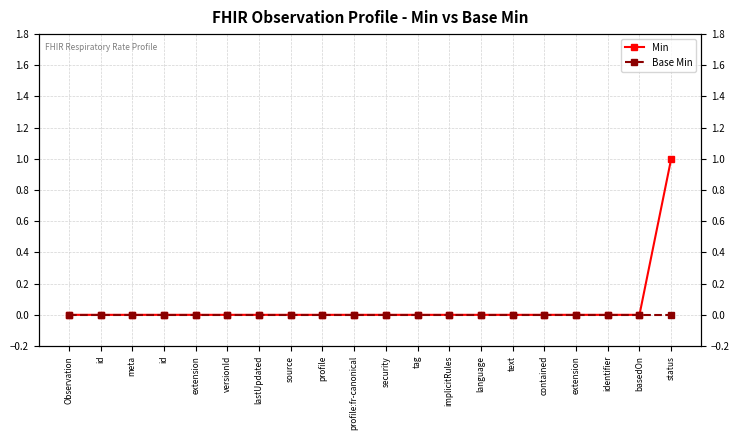

Reading left to right, transcribe all the data shown in this chart.

Min: 0	0	0	0	0	0	0	0	0	0	0	0	0	0	0	0	0	0	0	1
Base Min: 0	0	0	0	0	0	0	0	0	0	0	0	0	0	0	0	0	0	0	0